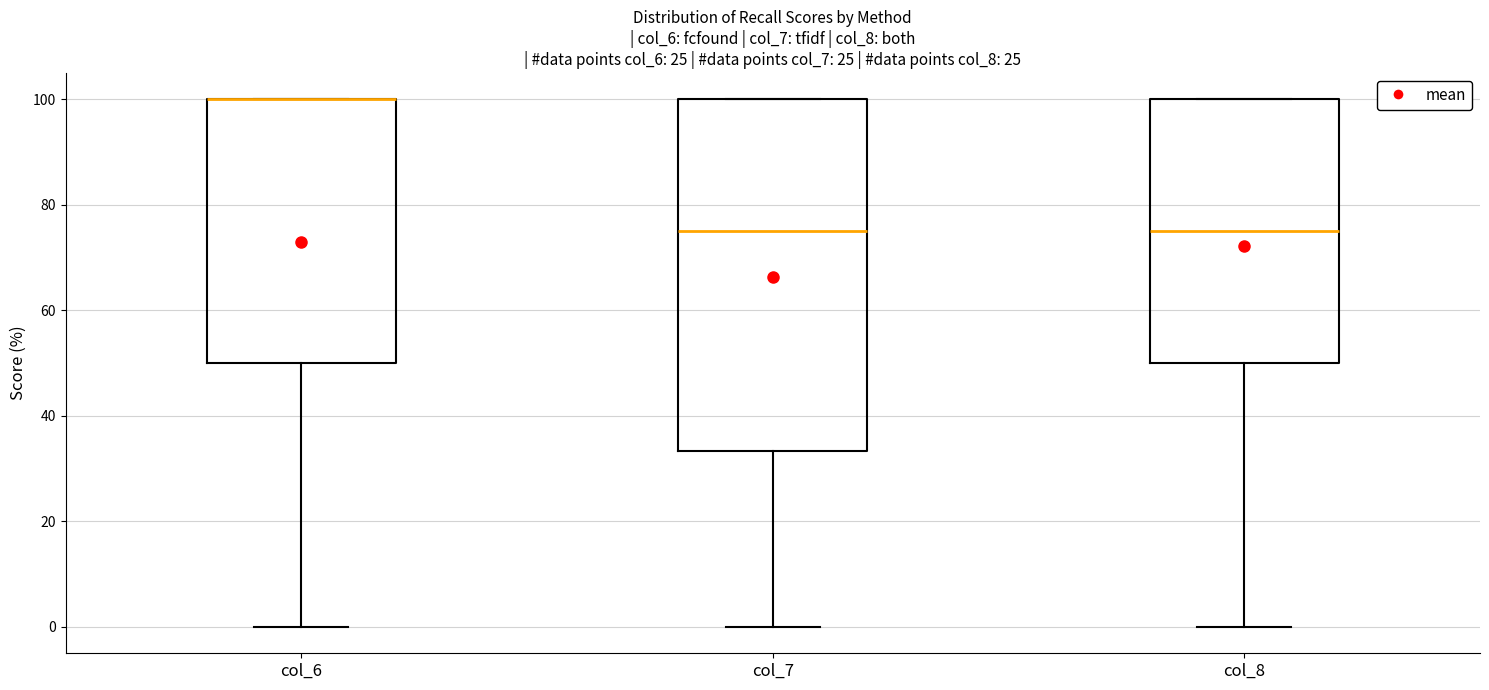

Where is the lower edge of the box for col_6 on the y-axis? The values are not printed on the chart, so give them approximately, as read against the axis.

50